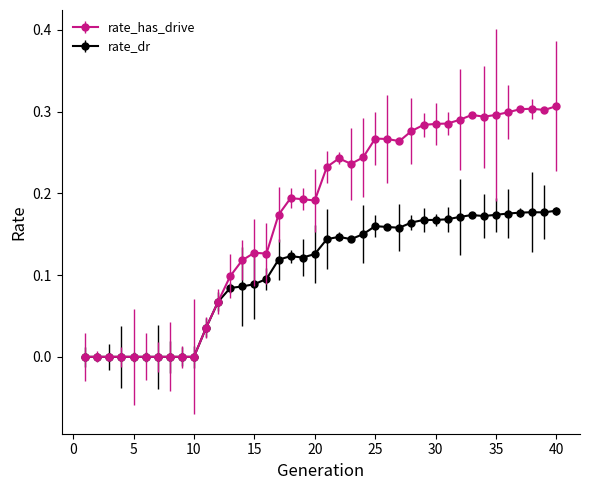

Which series has the largest range (max minus min)?

rate_has_drive